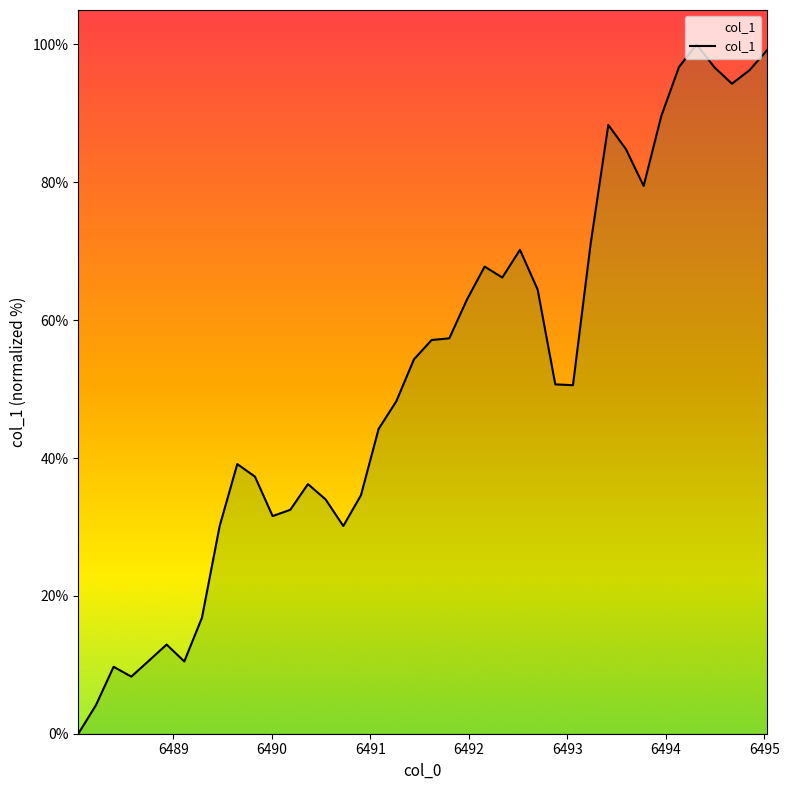

What is the sum of all values?

2069.2